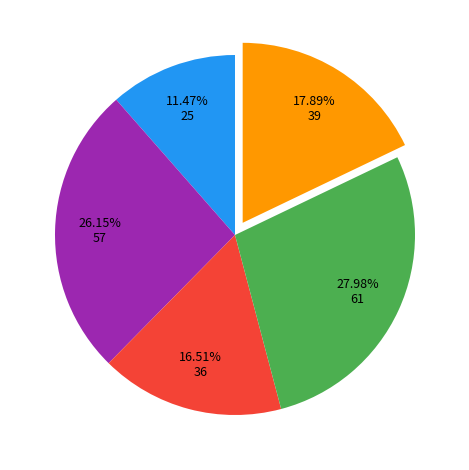

Is there any slice that represents more than half of the pie?

No